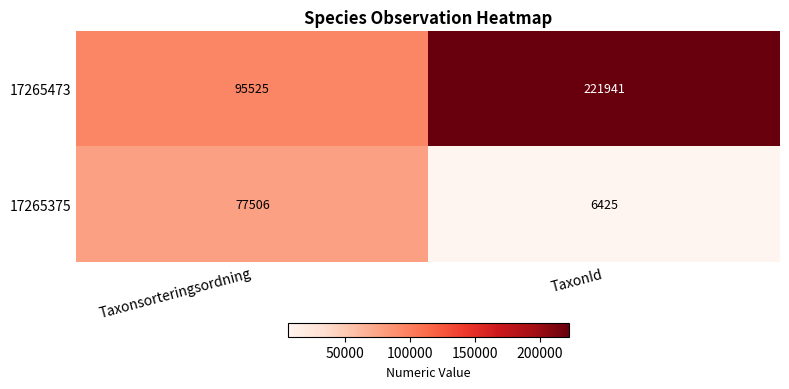

What is the difference between the maximum and minimum values in the 17265473 series?

126416